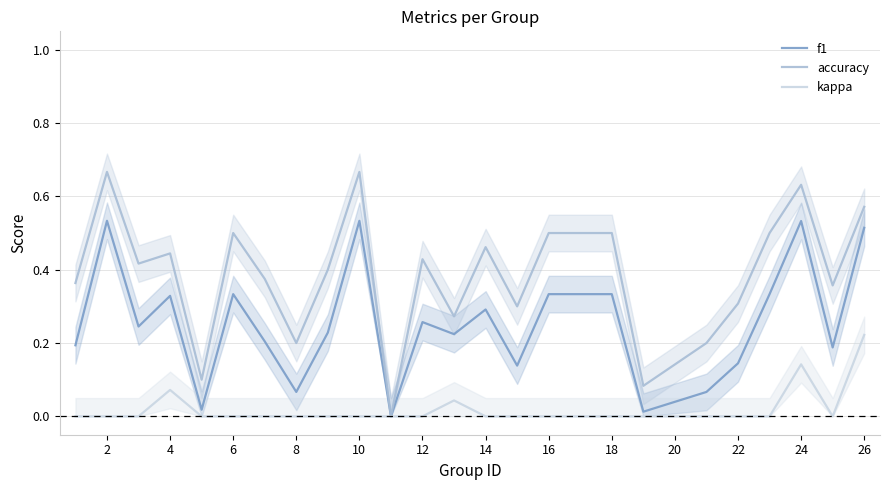

What are all the series names shown in the legend?

f1, accuracy, kappa